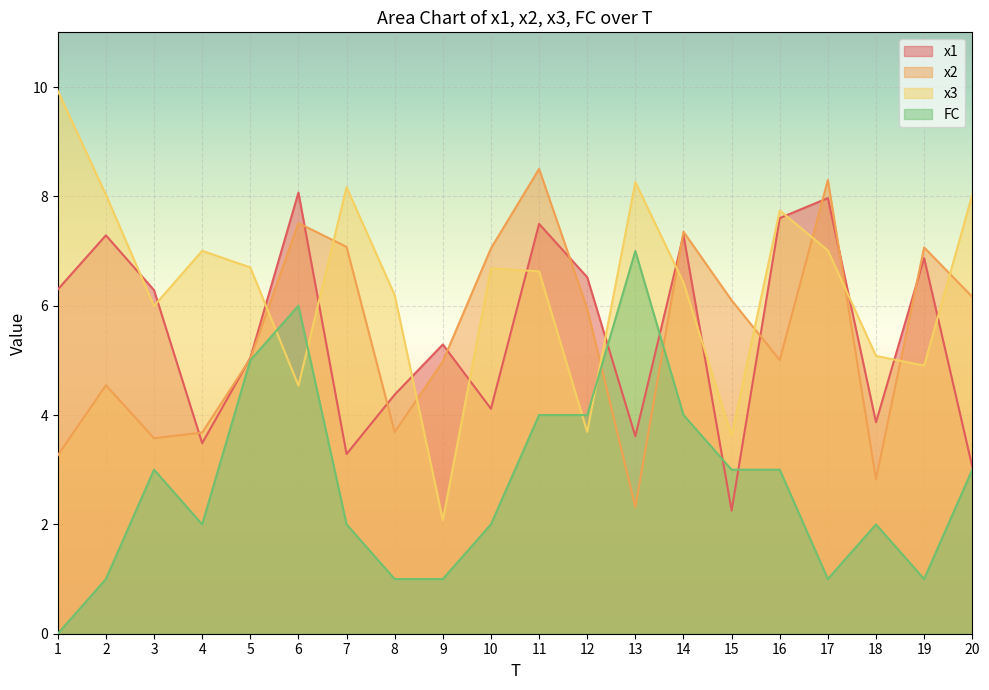

How many data points in x2 are less than 5?

8